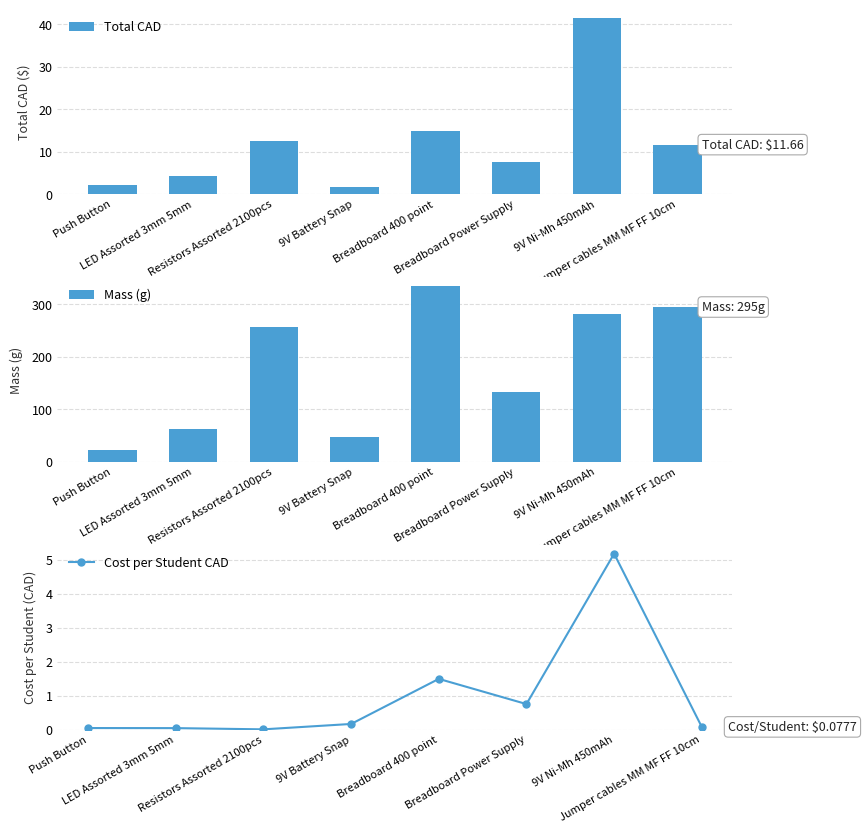

Rank the series at Breadboard Power Supply from lowest to highest value.

Cost per Student CAD, Total CAD, Mass (g)